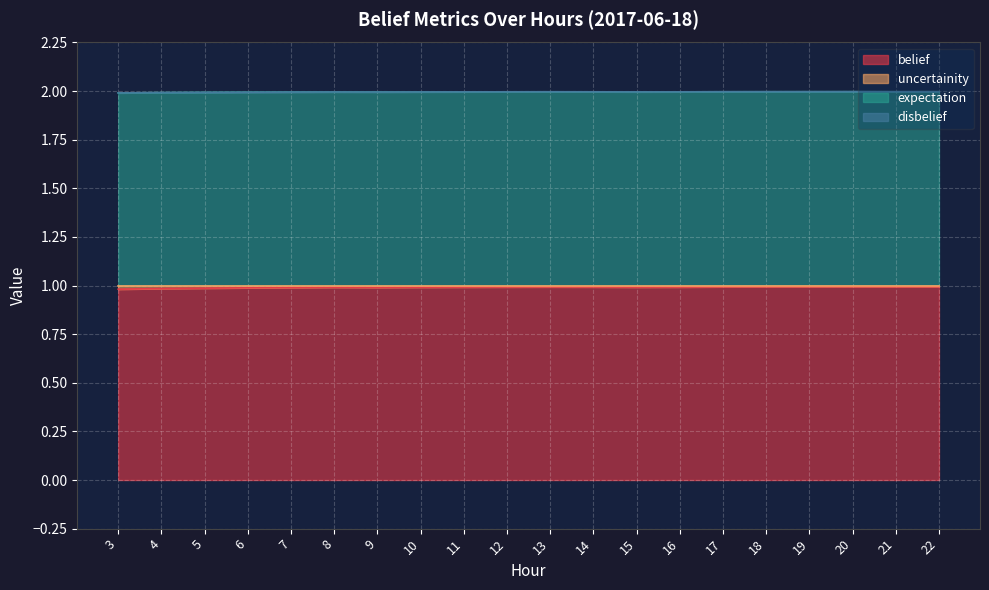

What is the maximum value for belief?

1.0